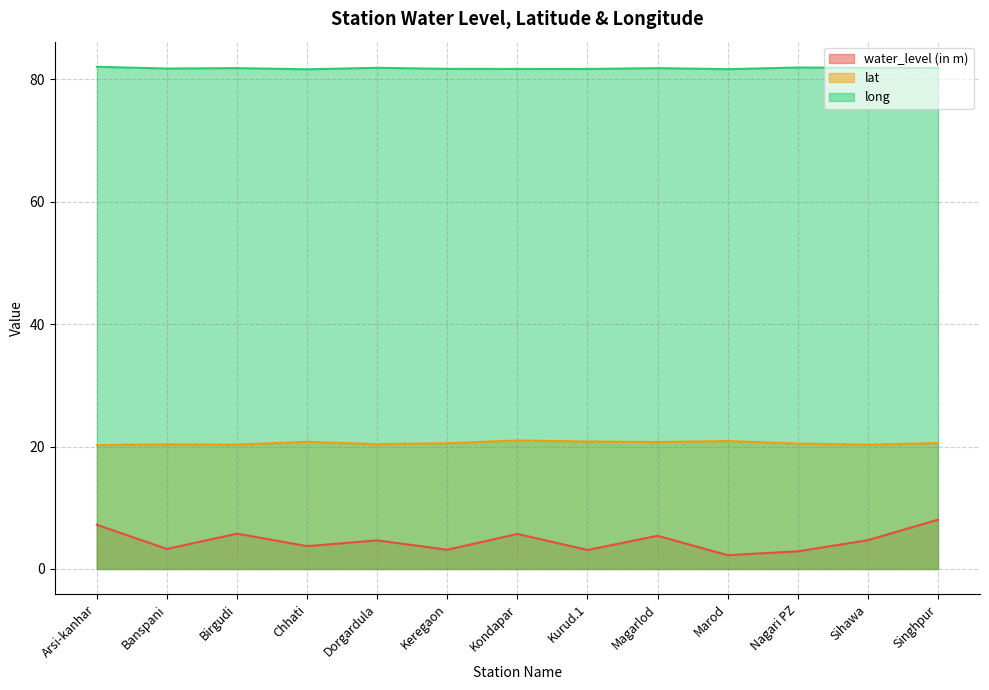

Is the value of lat at Keregaon greater than the value of long at Birgudi?

No